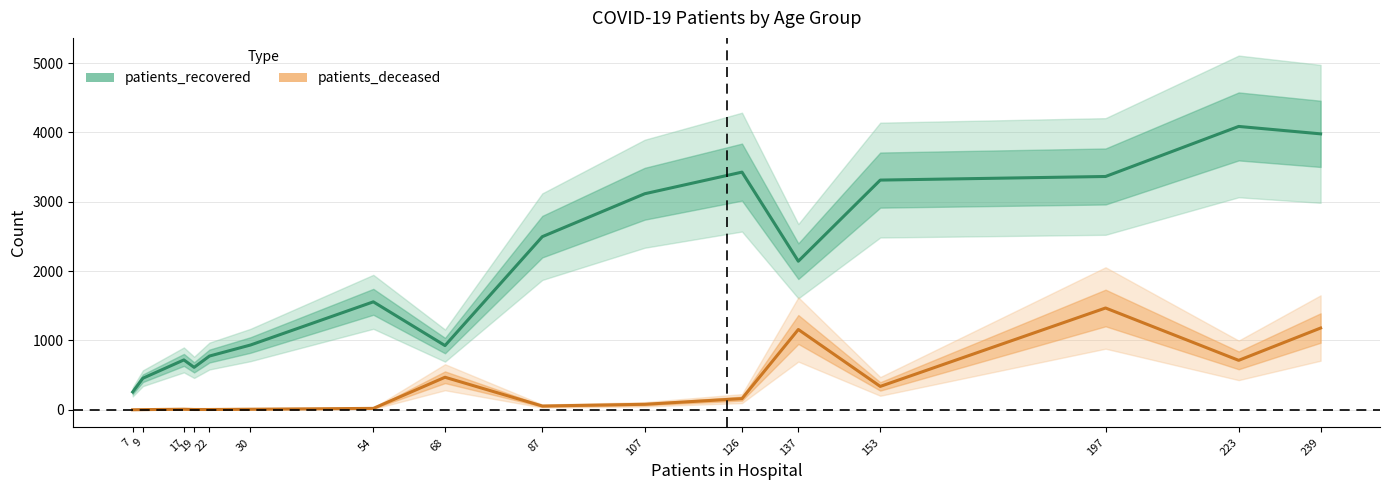

True or false: patients_recovered has more than 0 points higher than both neighbors.

True